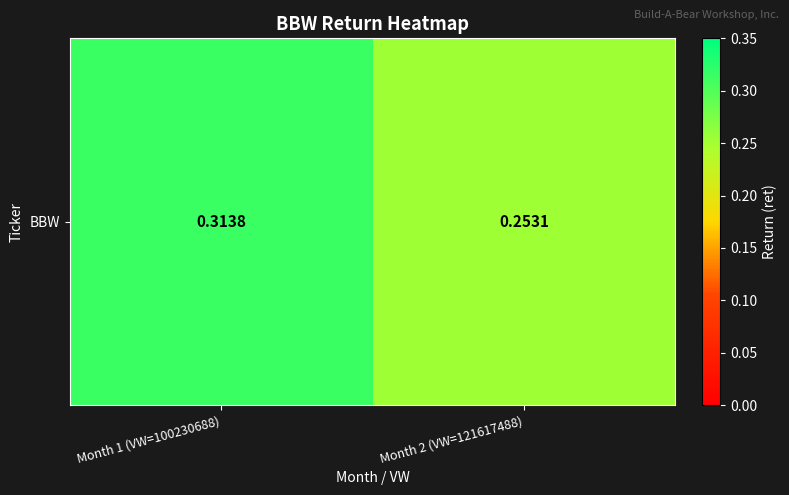

Reading right to left, transcribe all the data shown in this chart.

0.3	0.3